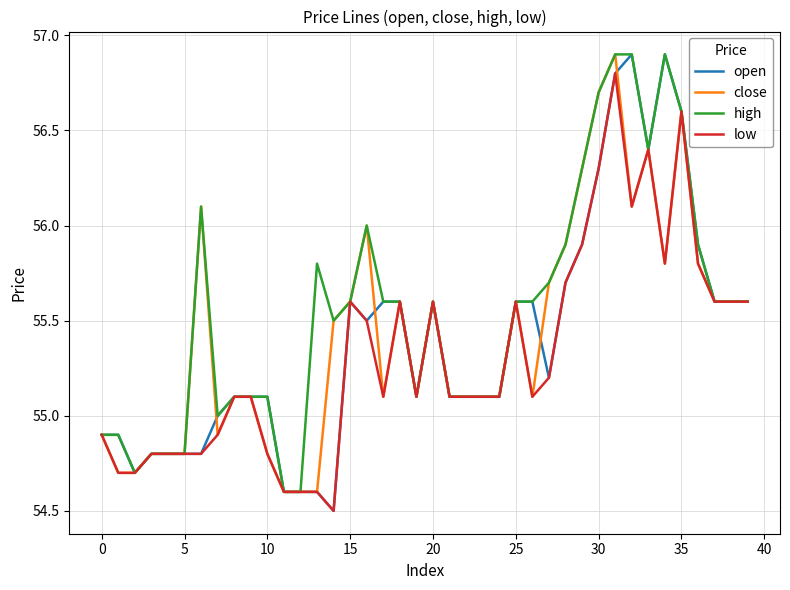

True or false: close has more than 2 interior local peaks.

True